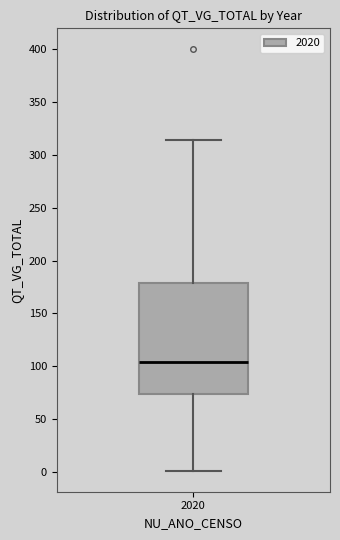

Where does the upper whisker of the box at x = 2020 end on the y-axis? The values are not printed on the chart, so give them approximately, as read against the axis.

315